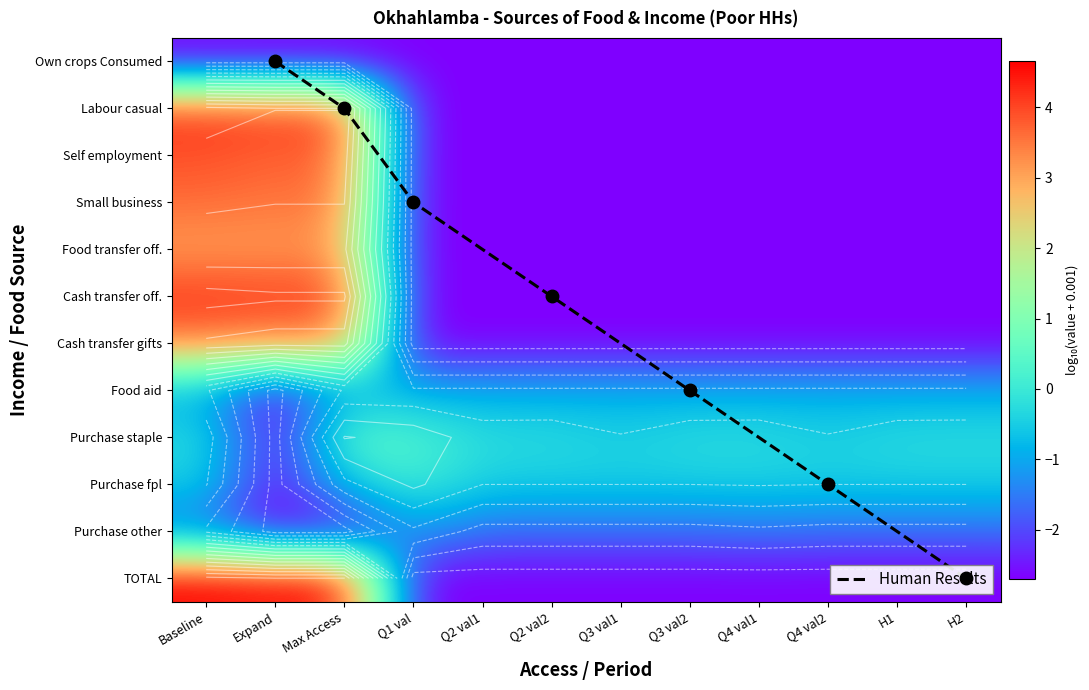

Where does the Cash transfer official series first go above -2?

Baseline